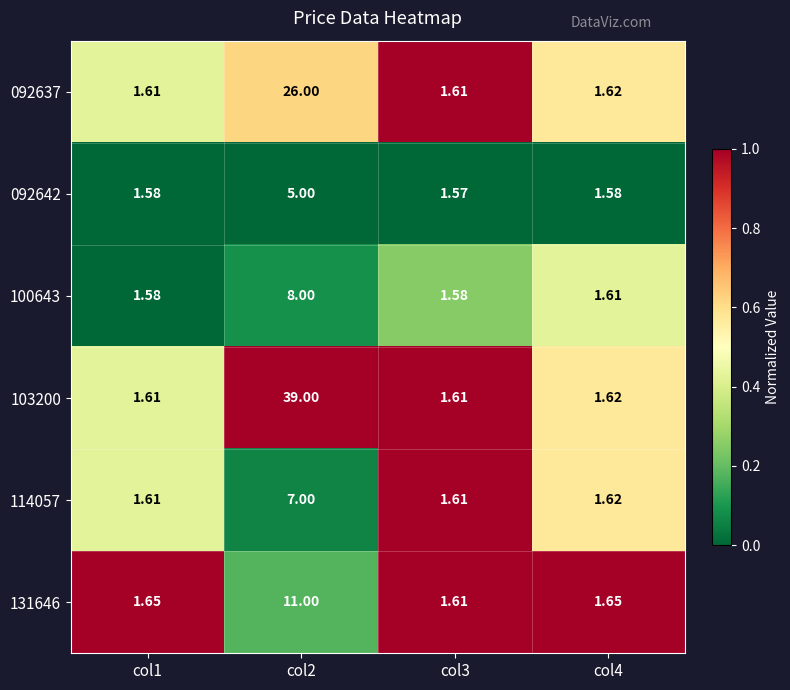

Is the value of 100643 at col4 greater than the value of 131646 at col1?

No